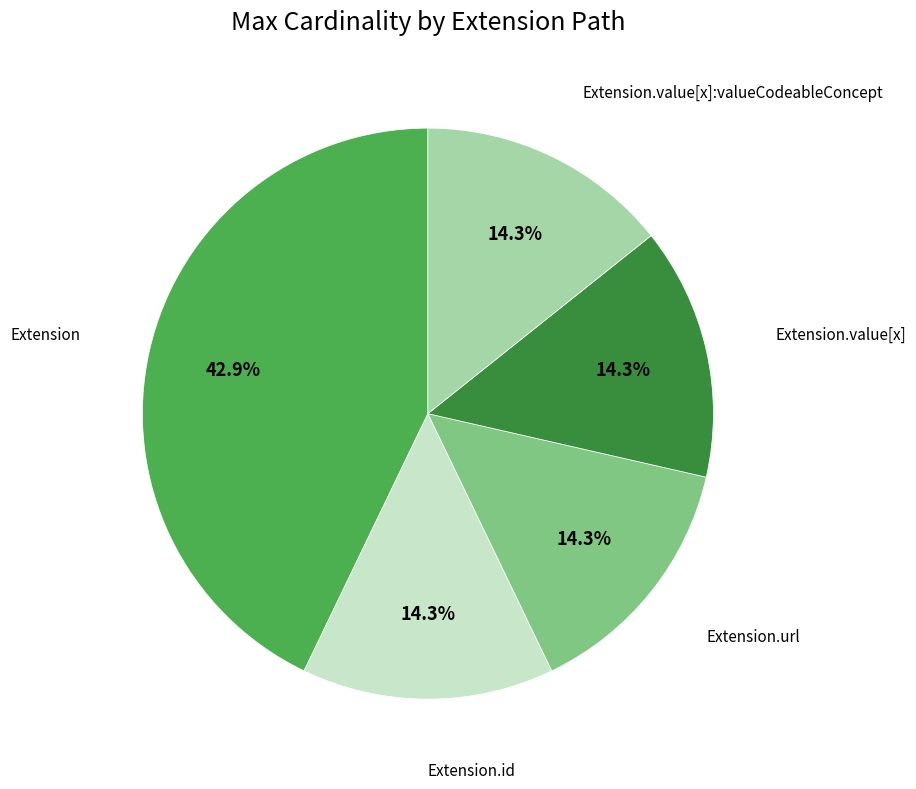

Does any single category account for the majority?

No